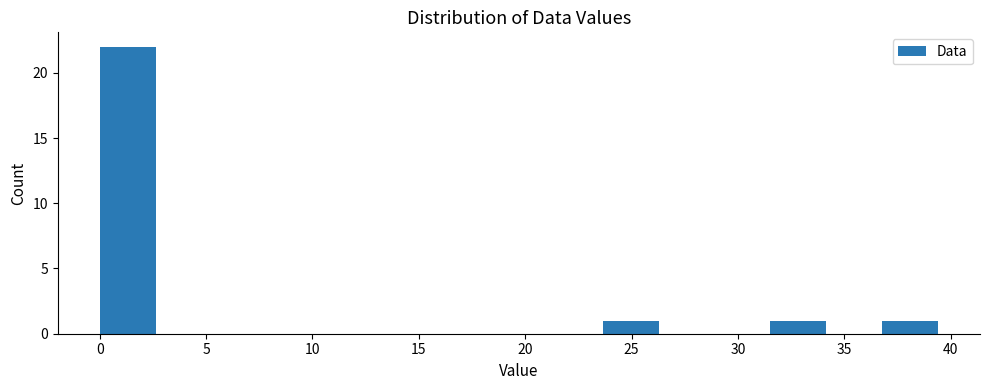

Which range on the x-axis has the tallest bar?

0.0 to 2.5